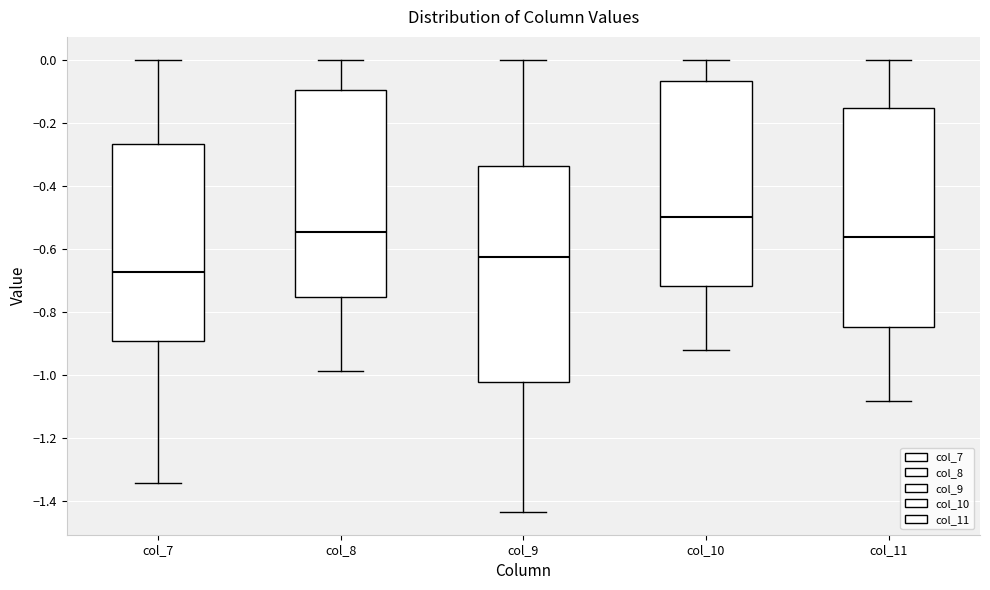

Which box has the highest median line?

col_10